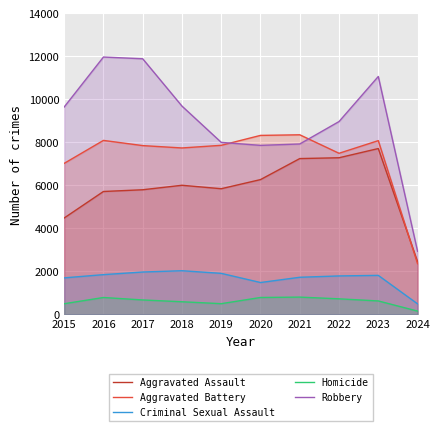

What is the sum of all Criminal Sexual Assault values?

16755